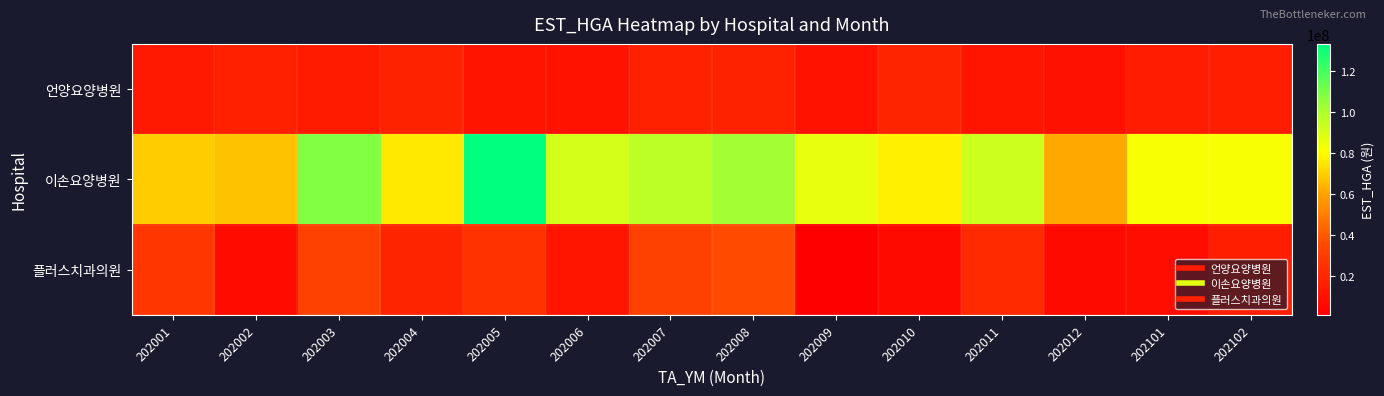

Reading right to left, extract all data points from this chart.

언양요양병원: 202102=15589517	202101=14836541	202012=9675236	202011=11455488	202010=18465343	202009=10417369	202008=17562118	202007=17171710	202006=9758927	202005=10796461	202004=17370845	202003=14254378	202002=16510381	202001=13265553
이손요양병원: 202102=81922006	202101=81922006	202012=61332488	202011=92467715	202010=76987395	202009=85862659	202008=101668558	202007=96518128	202006=90782698	202005=133142063	202004=75421680	202003=108227183	202002=66999765	202001=69185467
플러스치과의원: 202102=15589517	202101=7466816	202012=5852356	202011=21419573	202010=6005483	202009=929833	202008=35580204	202007=32331007	202006=11506830	202005=25429872	202004=18560365	202003=32525809	202002=6648995	202001=27212856